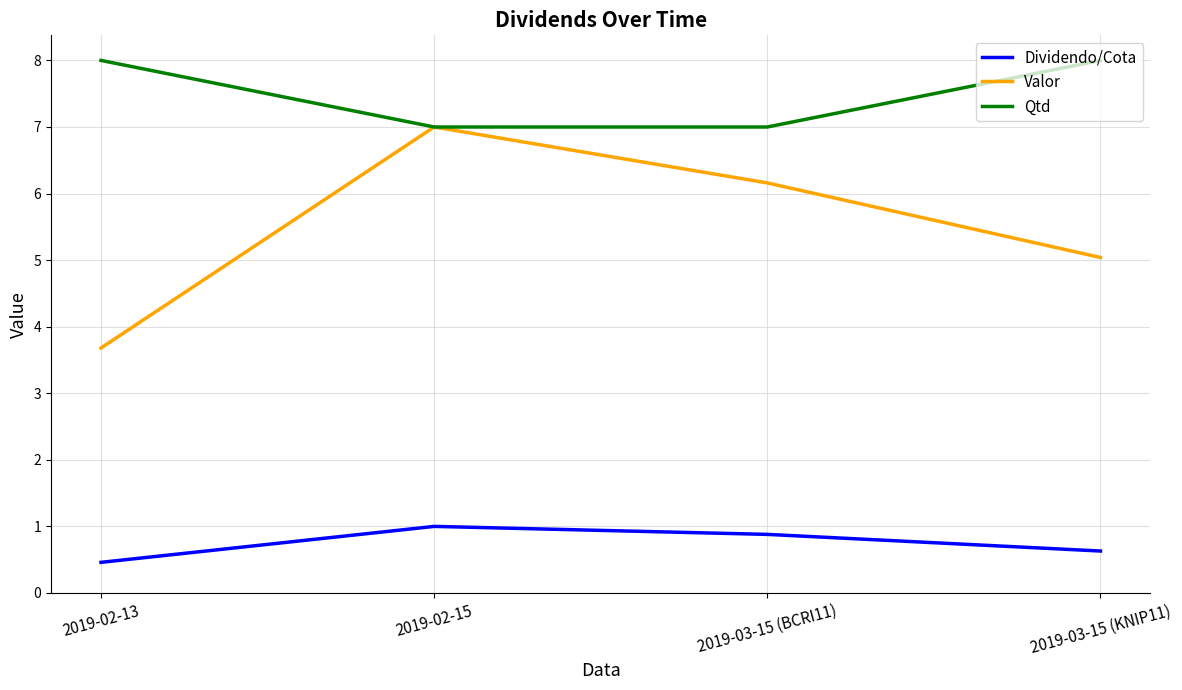

What is the minimum value shown in the chart?

0.5